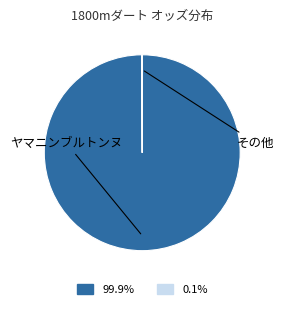

Is there a majority slice in this chart?

Yes